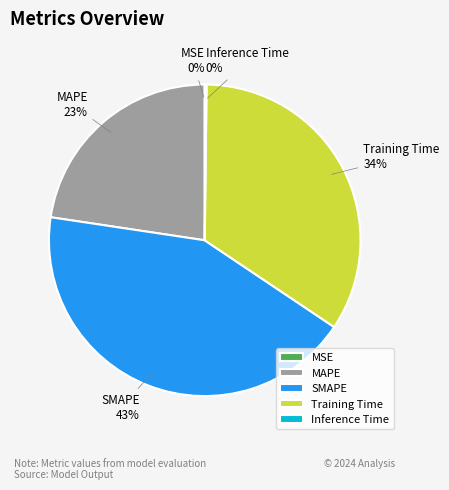

Is it true that MAPE is 23% of the pie?

True